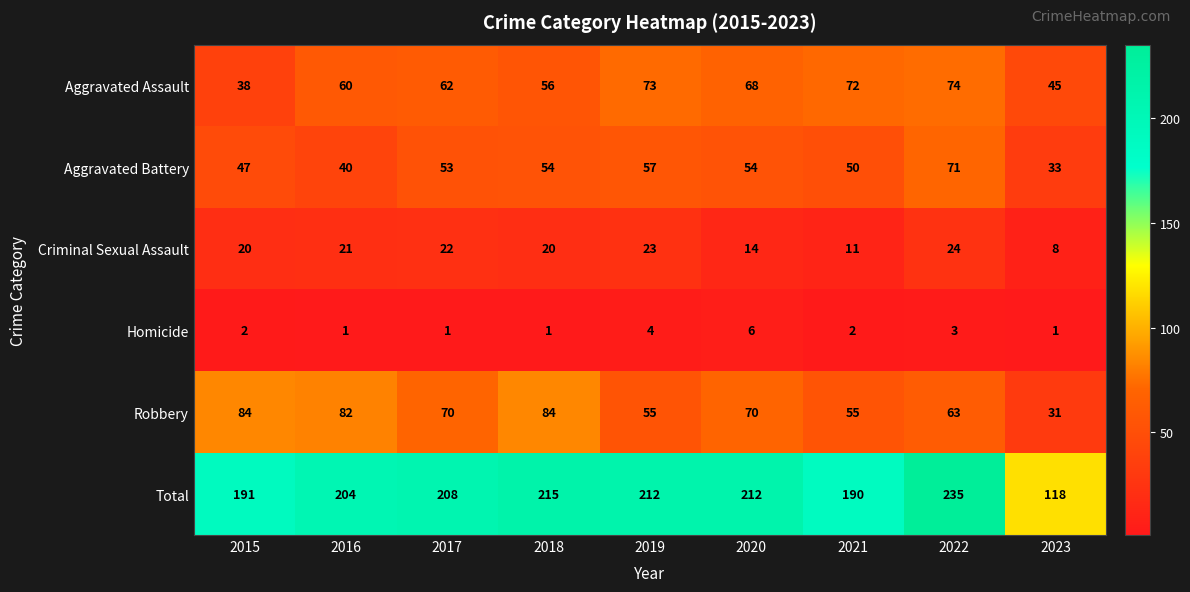

What is the sum of the Total values at 2019 and 2017?

420